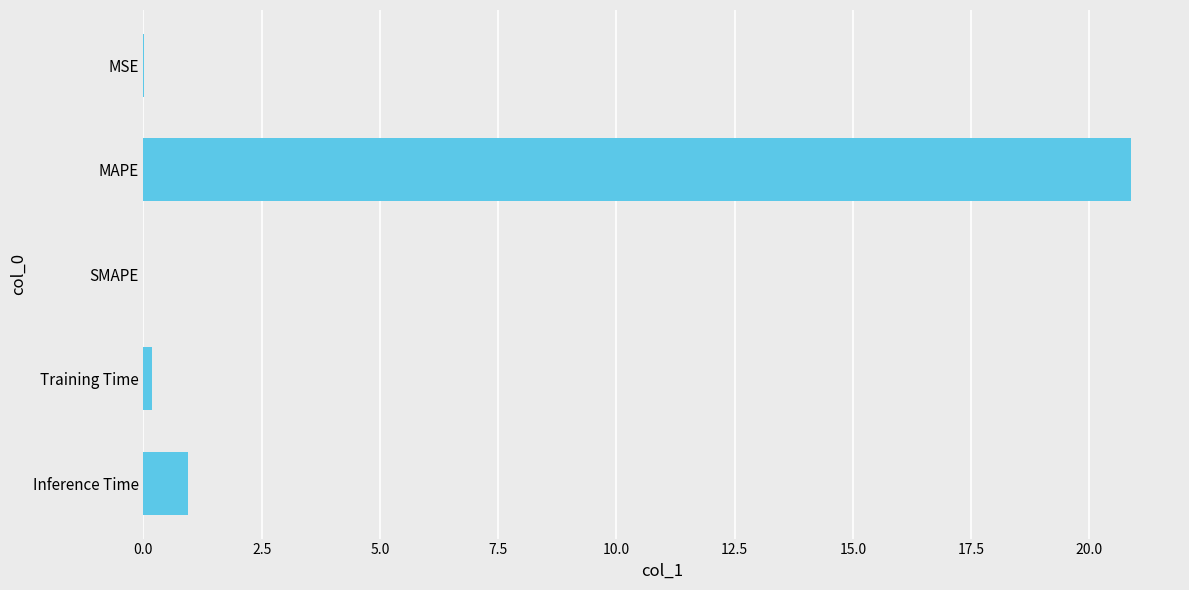

What is the maximum value shown in the chart?

20.9